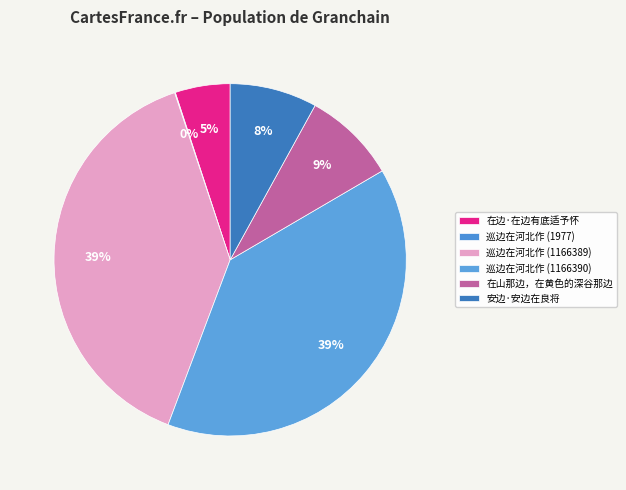

To the nearest percent, what is the combined percentage of 在边·在边有底适予怀 and 在山那边，在黄色的深谷那边?

14%